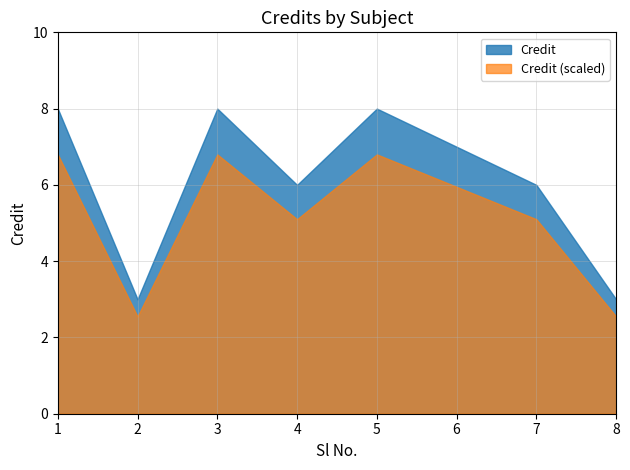

Rank the categories by value from lowest to highest.

2, 8, 4, 7, 6, 1, 3, 5